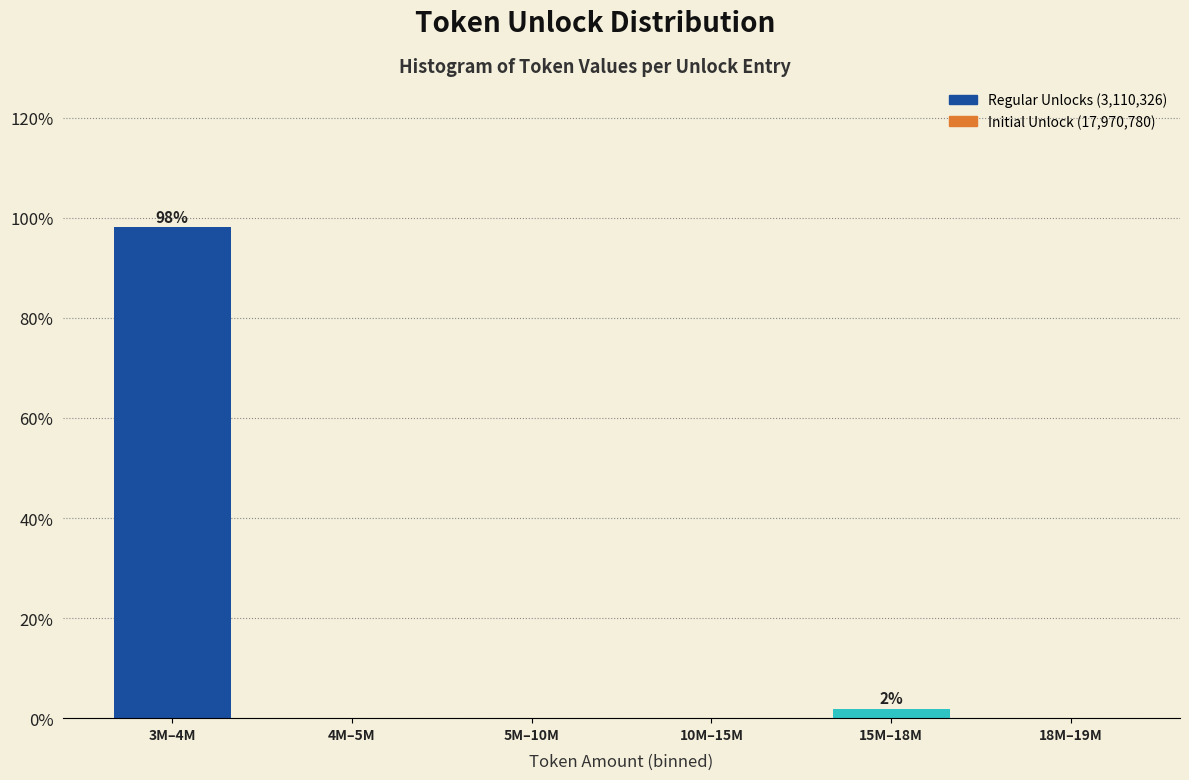

Reading right to left, transcribe all the data shown in this chart.

18M–19M=0.0	15M–18M=1.9	10M–15M=0.0	5M–10M=0.0	4M–5M=0.0	3M–4M=98.1